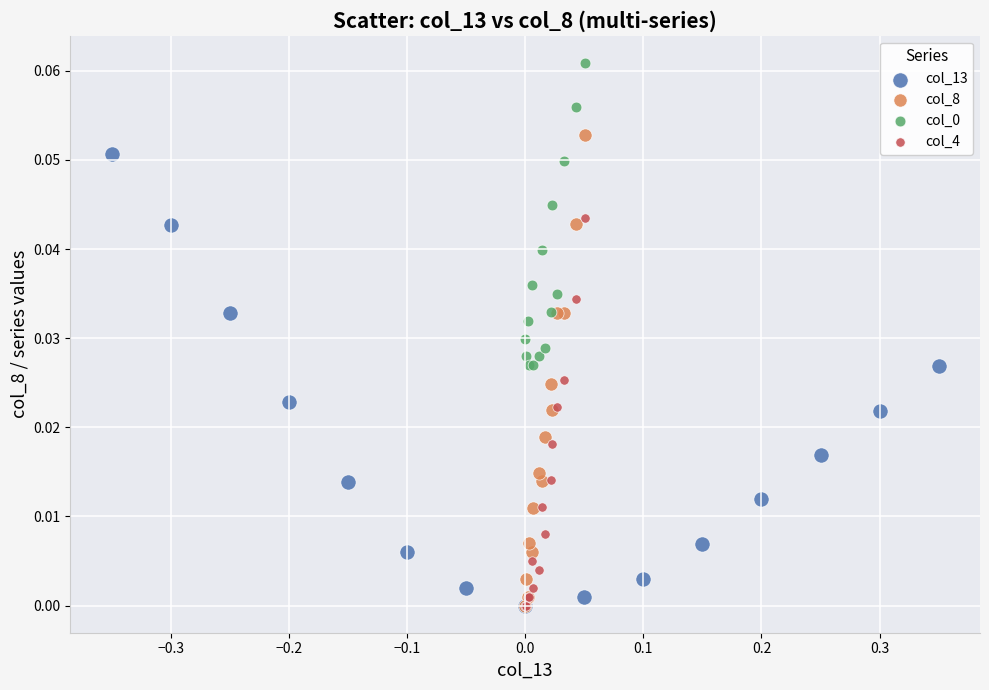

Which series has the largest Y range (max minus min)?

col_8